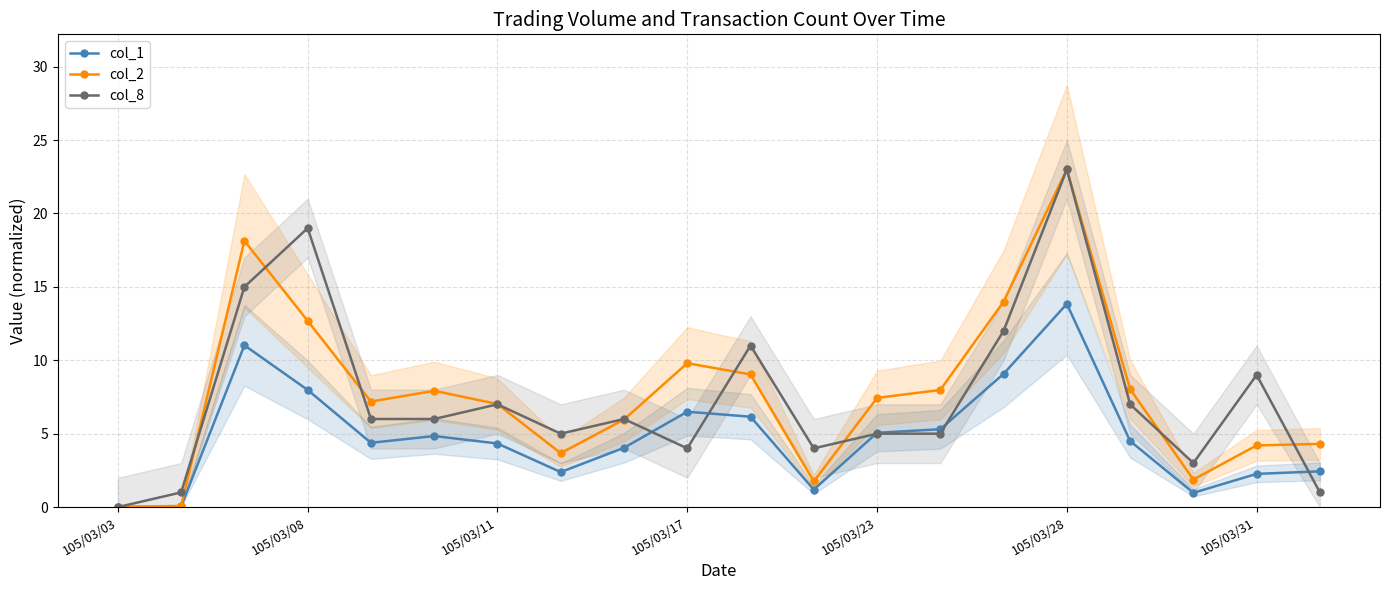

Is it true that col_2 equals 13.6 at 105/03/28?

False